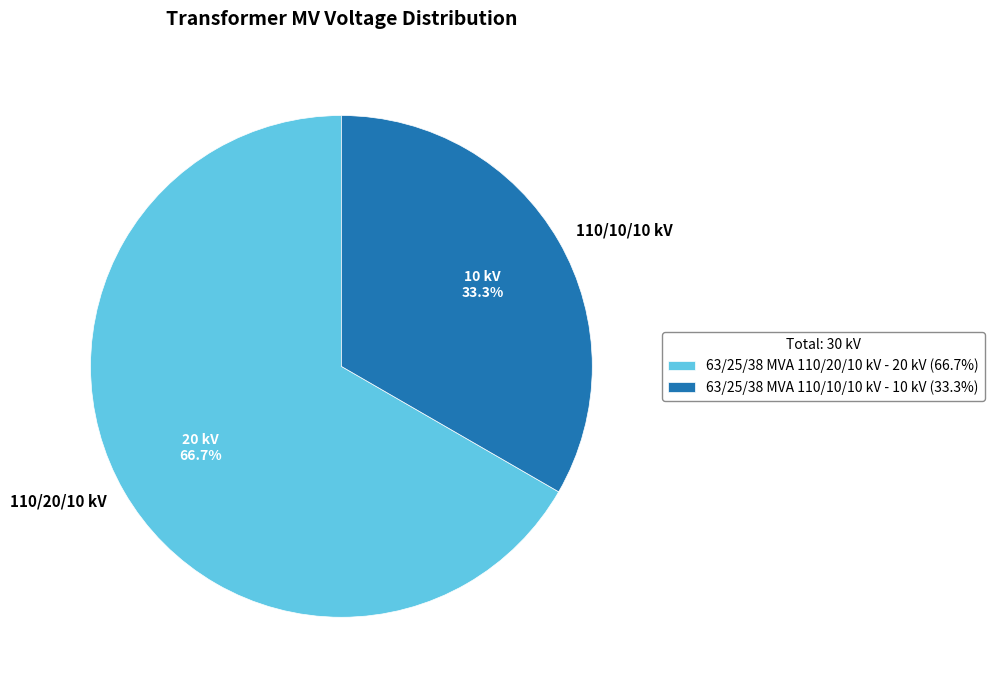

True or false: 63/25/38 MVA 110/20/10 kV accounts for 67% of the total.

True